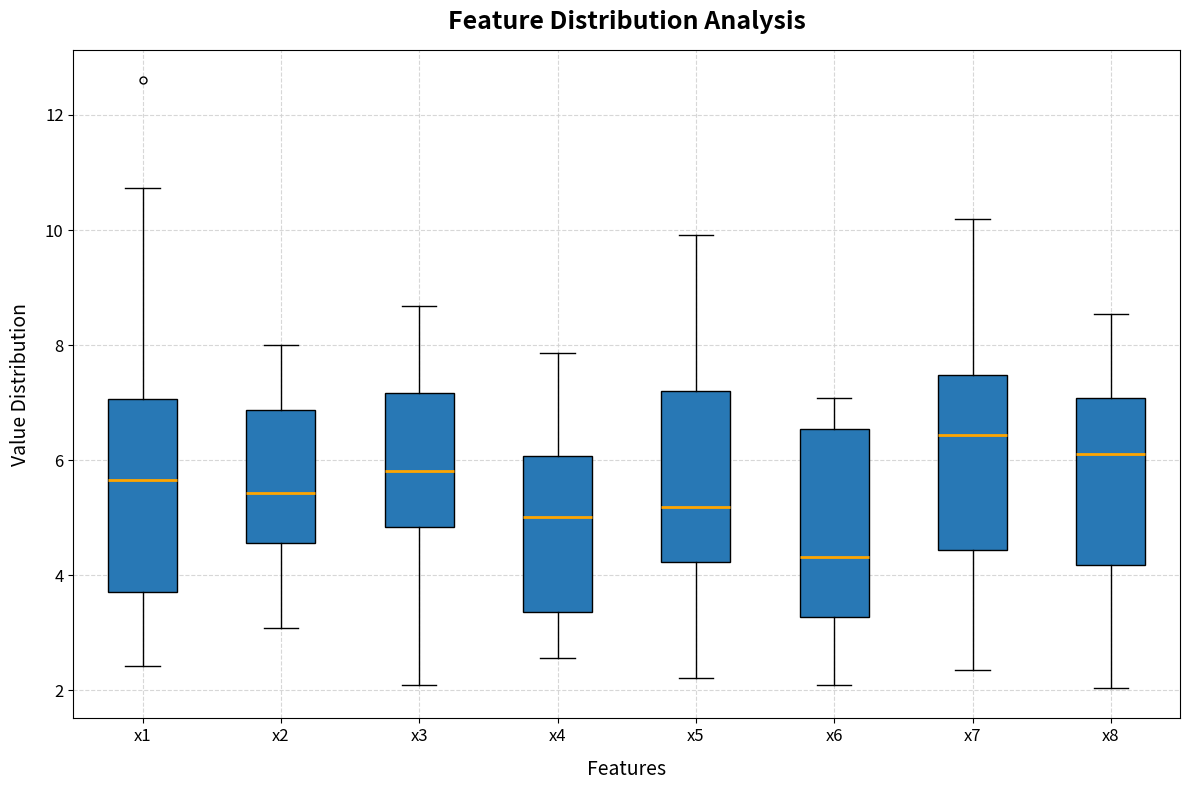

Reading left to right, transcribe this box plot: for each box, give where its median line is, the range the box spans, and where its two whiskers end, as read against the y-axis. The values are not printed on the chart, so give them approximately, as read against the axis.

x1: median 5.6, box 3.8 to 7.0, whiskers 2.4 to 10.8
x2: median 5.4, box 4.6 to 6.8, whiskers 3.0 to 8.0
x3: median 5.8, box 4.8 to 7.2, whiskers 2.0 to 8.6
x4: median 5.0, box 3.4 to 6.0, whiskers 2.6 to 7.8
x5: median 5.2, box 4.2 to 7.2, whiskers 2.2 to 10.0
x6: median 4.4, box 3.2 to 6.6, whiskers 2.2 to 7.0
x7: median 6.4, box 4.4 to 7.4, whiskers 2.4 to 10.2
x8: median 6.2, box 4.2 to 7.0, whiskers 2.0 to 8.6